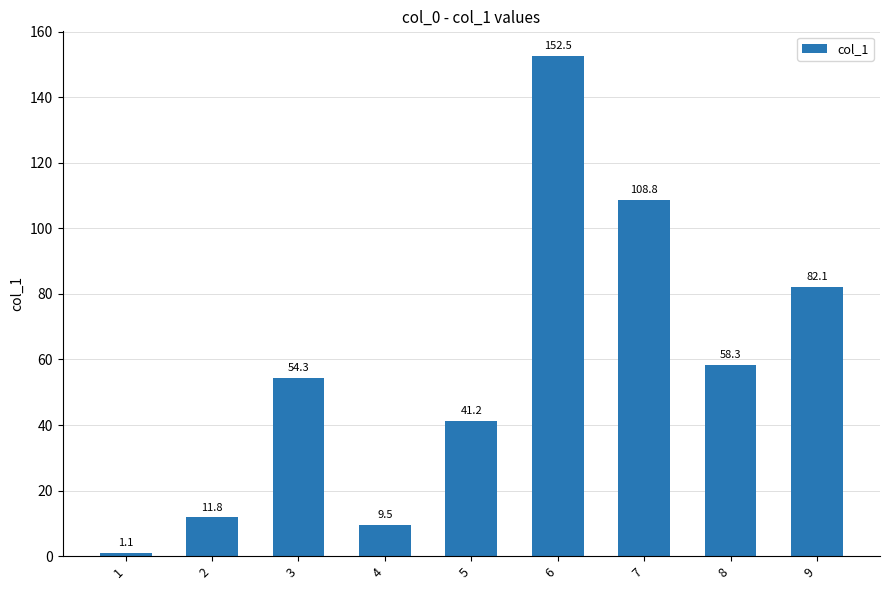

What is the change in value from 2 to 5?

+29.4